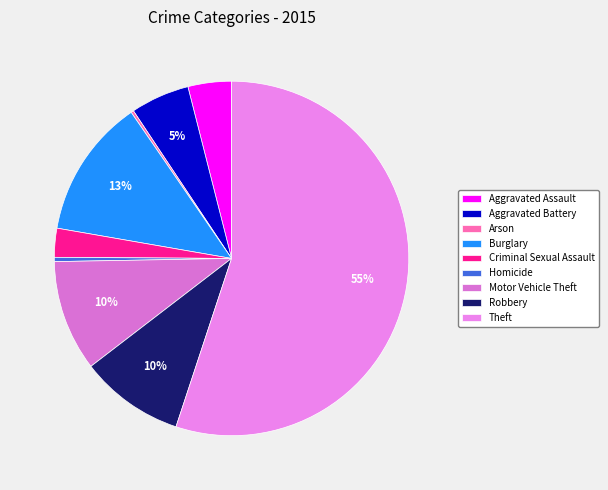

Does Criminal Sexual Assault represent more than half of the total?

No